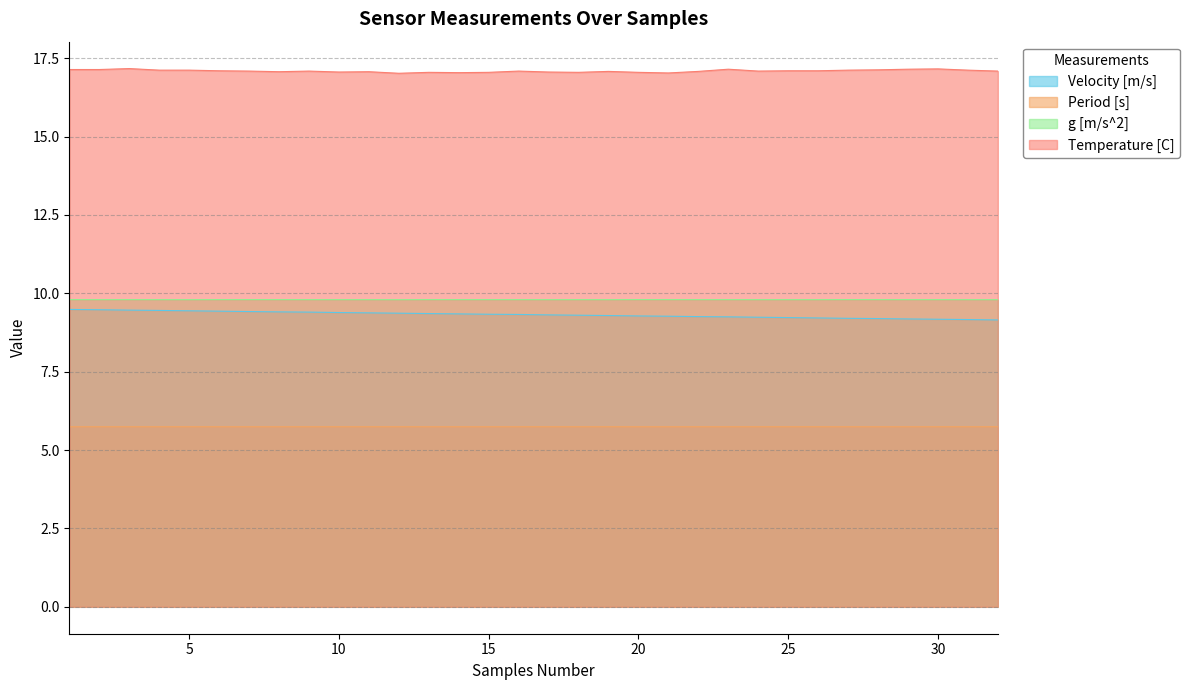

What is the highest value of the g [m/s^2] series?

9.8